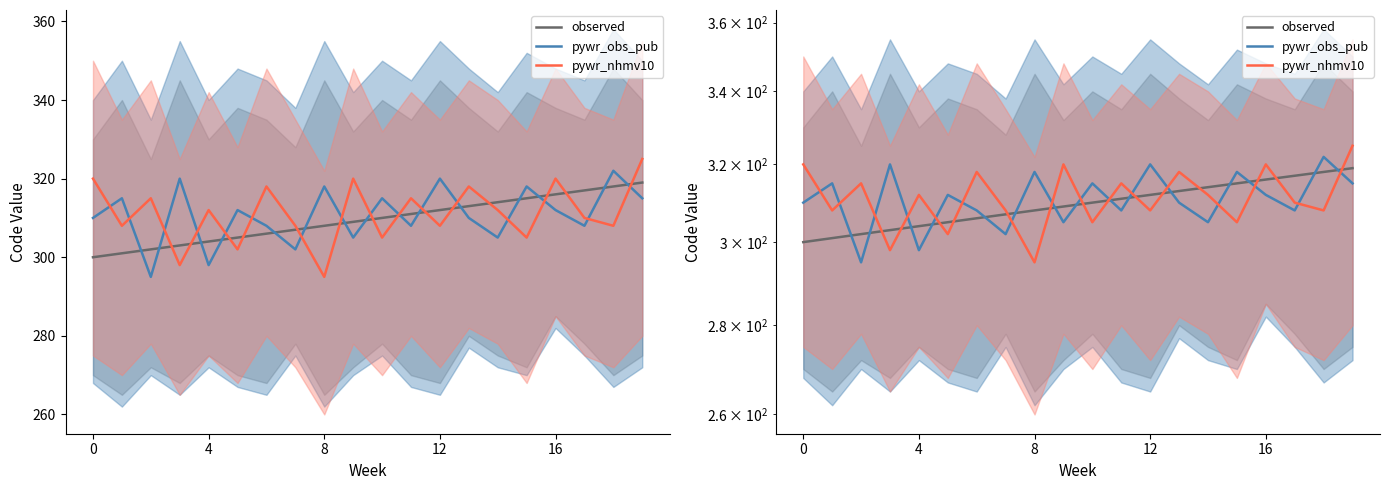

Rank the series by their maximum value, from lowest to highest.

observed, pywr_obs_pub, pywr_nhmv10